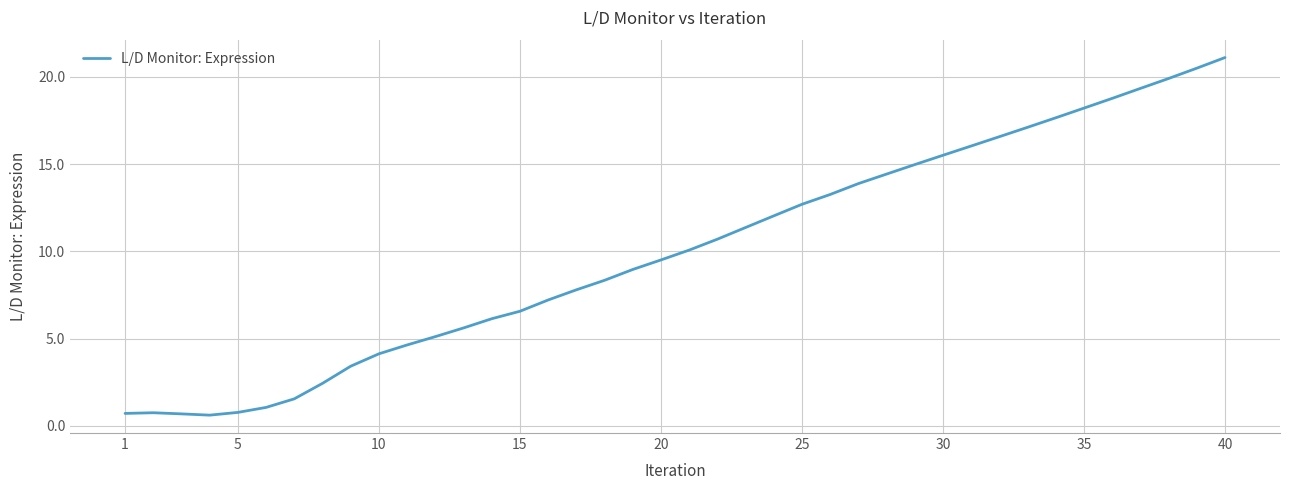

What is the difference between the maximum and minimum values?

20.5